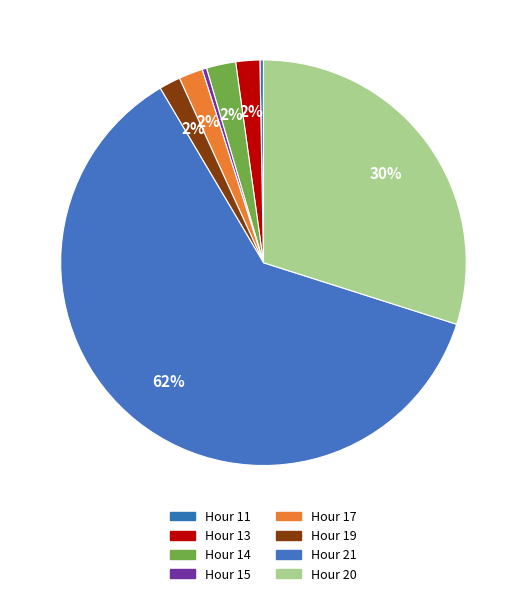

Which slice is the smallest?

Hour 11